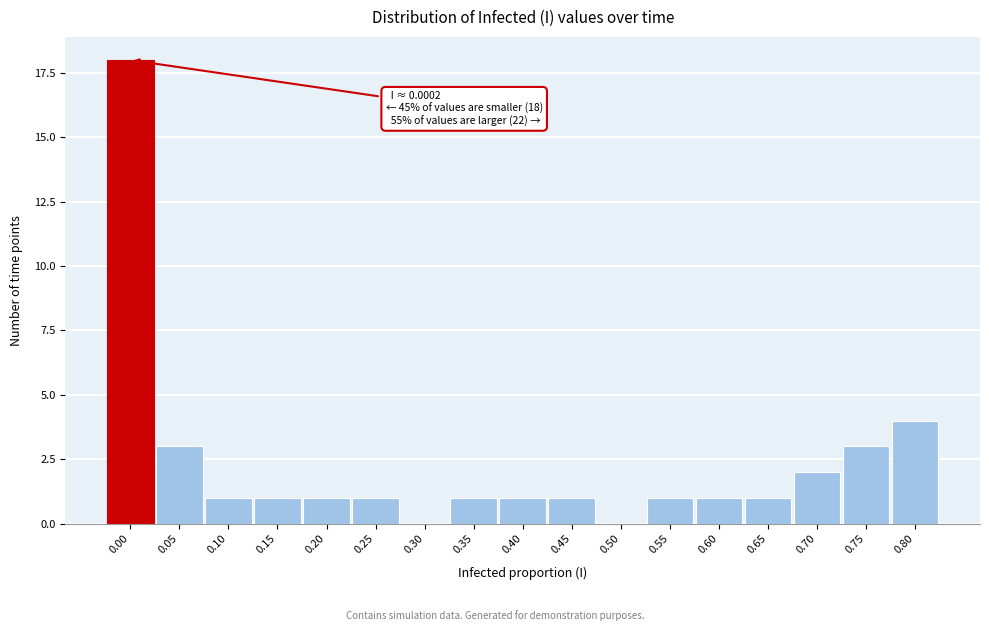

Reading right to left, extract all data points from this chart.

0.80=4	0.75=3	0.70=2	0.65=1	0.60=1	0.55=1	0.50=0	0.45=1	0.40=1	0.35=1	0.30=0	0.25=1	0.20=1	0.15=1	0.10=1	0.05=3	0.00=18